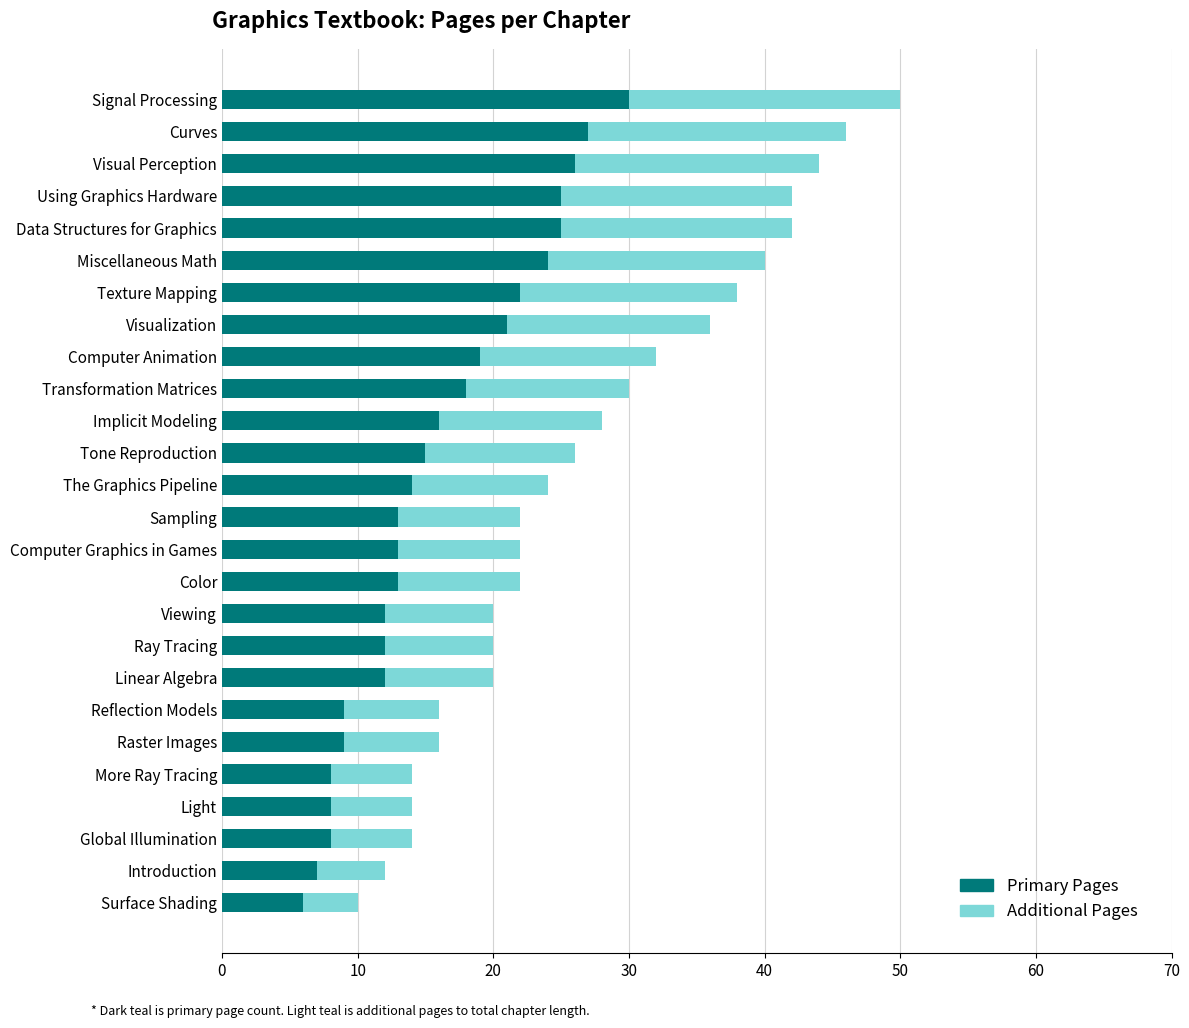

What is the lowest value of the Primary Pages series?

6